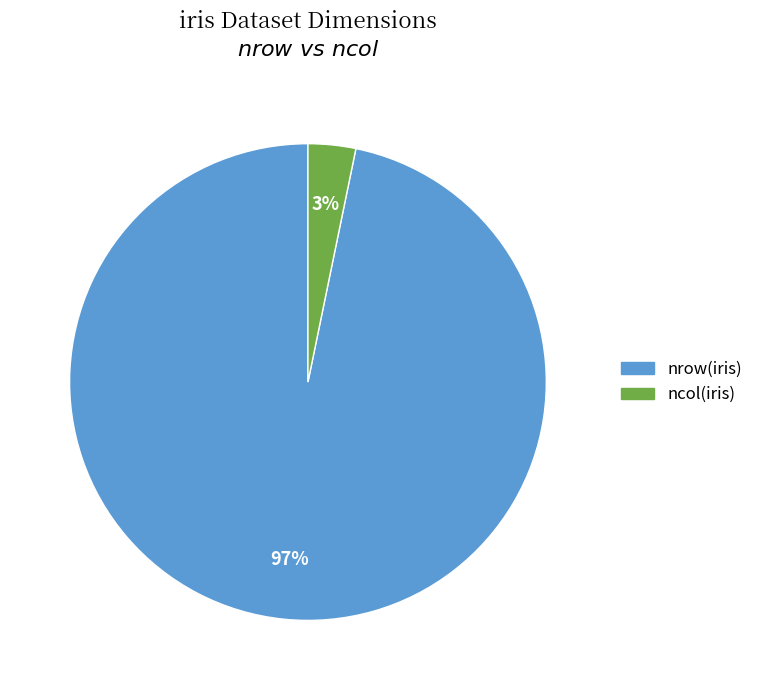

True or false: ncol(iris) accounts for 8% of the total.

False